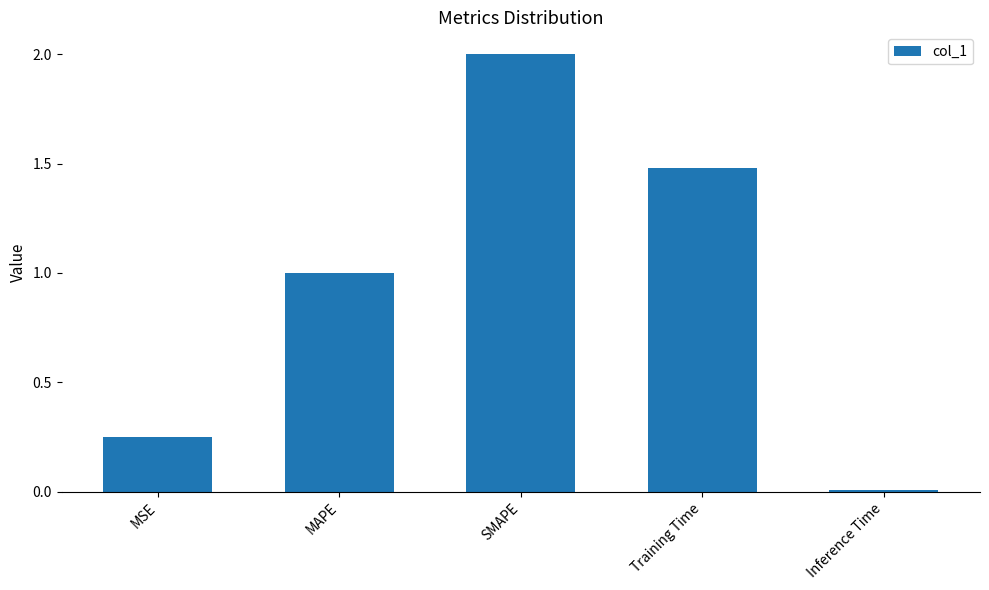

Between MAPE and Inference Time, which is larger?

MAPE